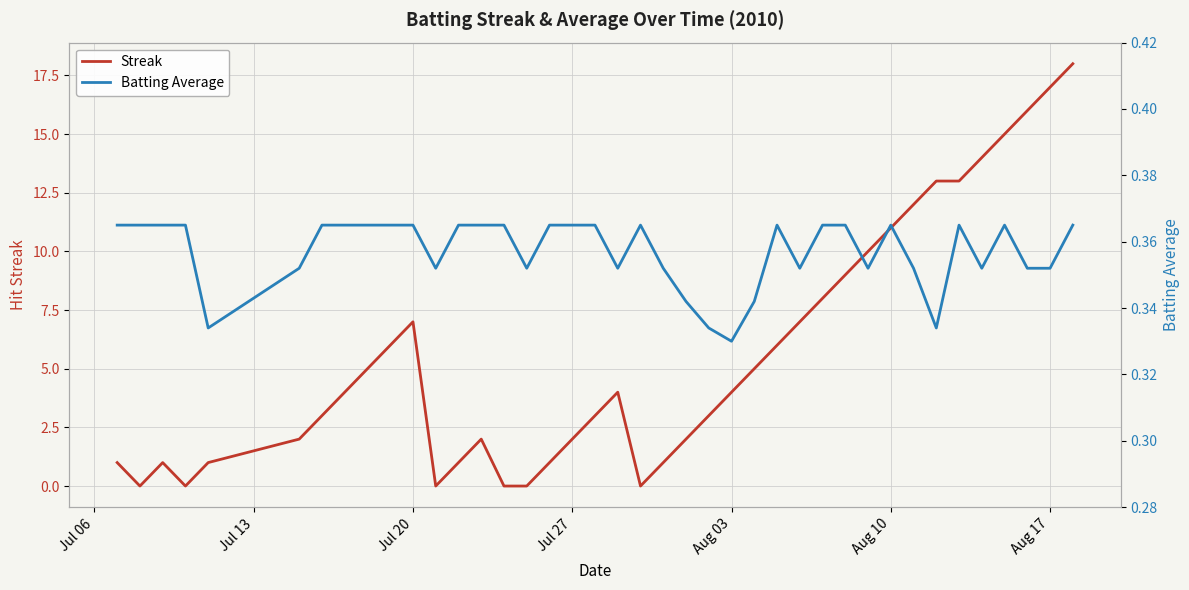

What is the maximum value shown in the chart?

18.0